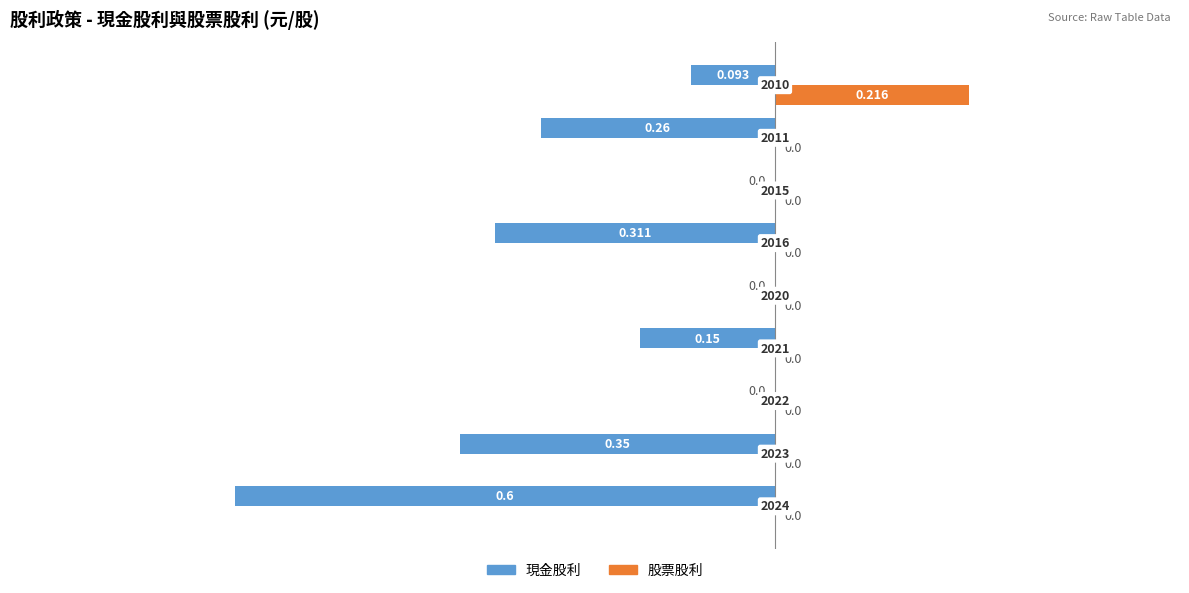

What are all the series names shown in the legend?

現金股利, 股票股利